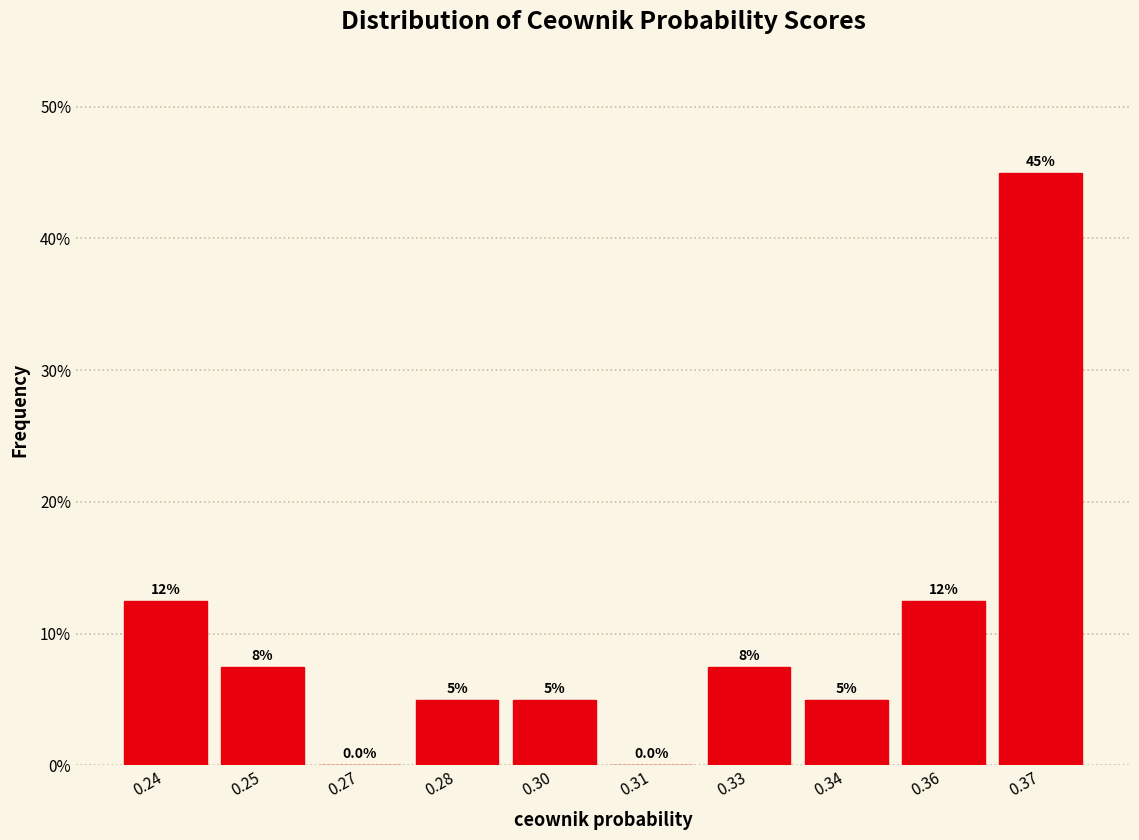

Reading left to right, what are all the values shown in this chart?

0.24=12.5	0.25=7.5	0.27=0.0	0.28=5.0	0.30=5.0	0.31=0.0	0.33=7.5	0.34=5.0	0.36=12.5	0.37=45.0